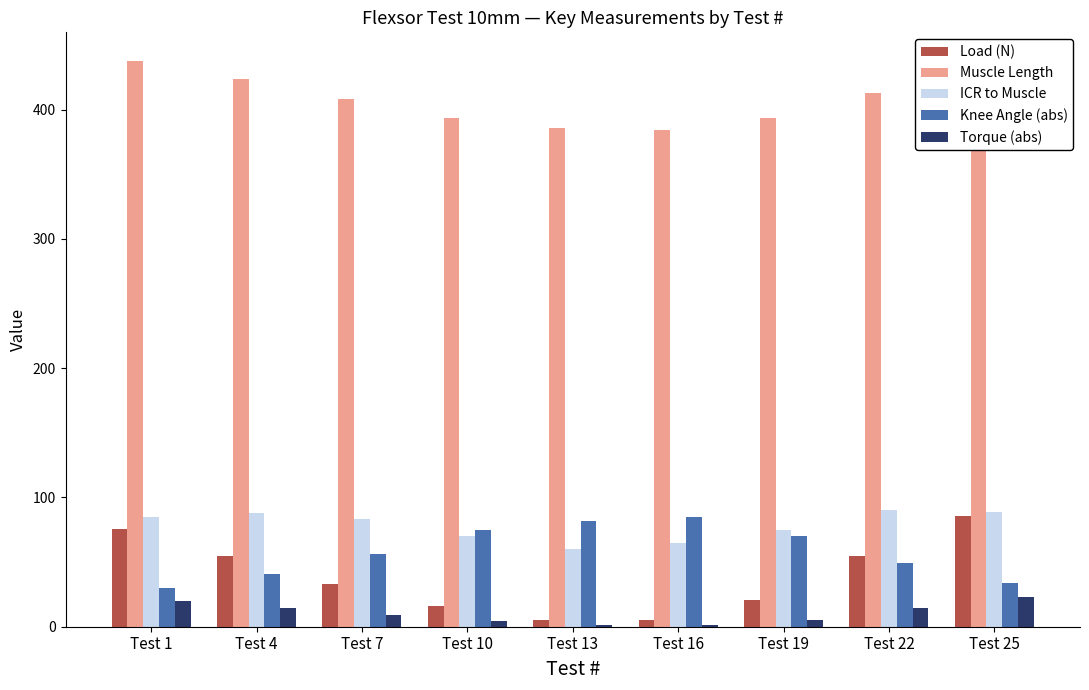

Which series has the largest total across all categories?

Muscle Length